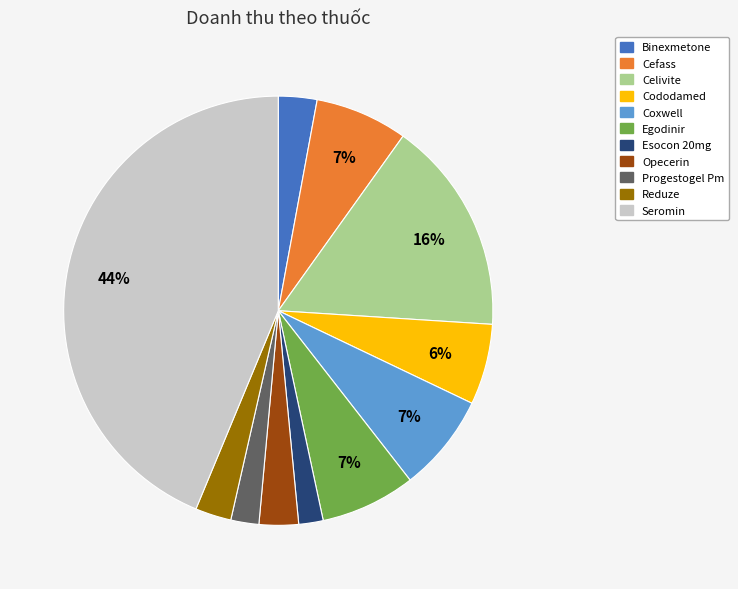

What is the largest slice in the pie chart?

Seromin